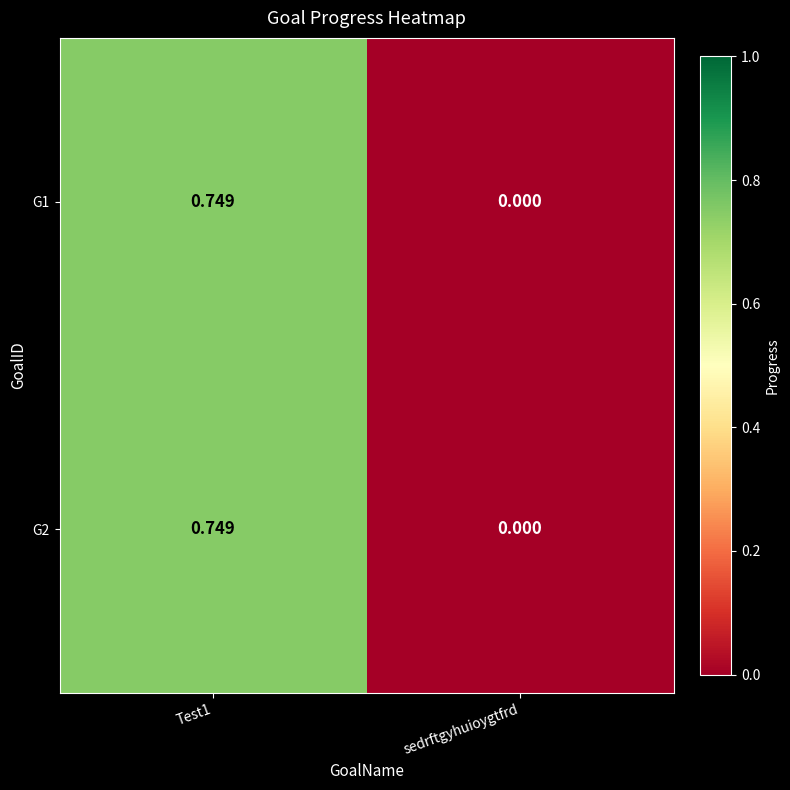

Is the value of G1 at Test1 greater than the value of G2 at sedrftgyhuioygtfrd?

Yes